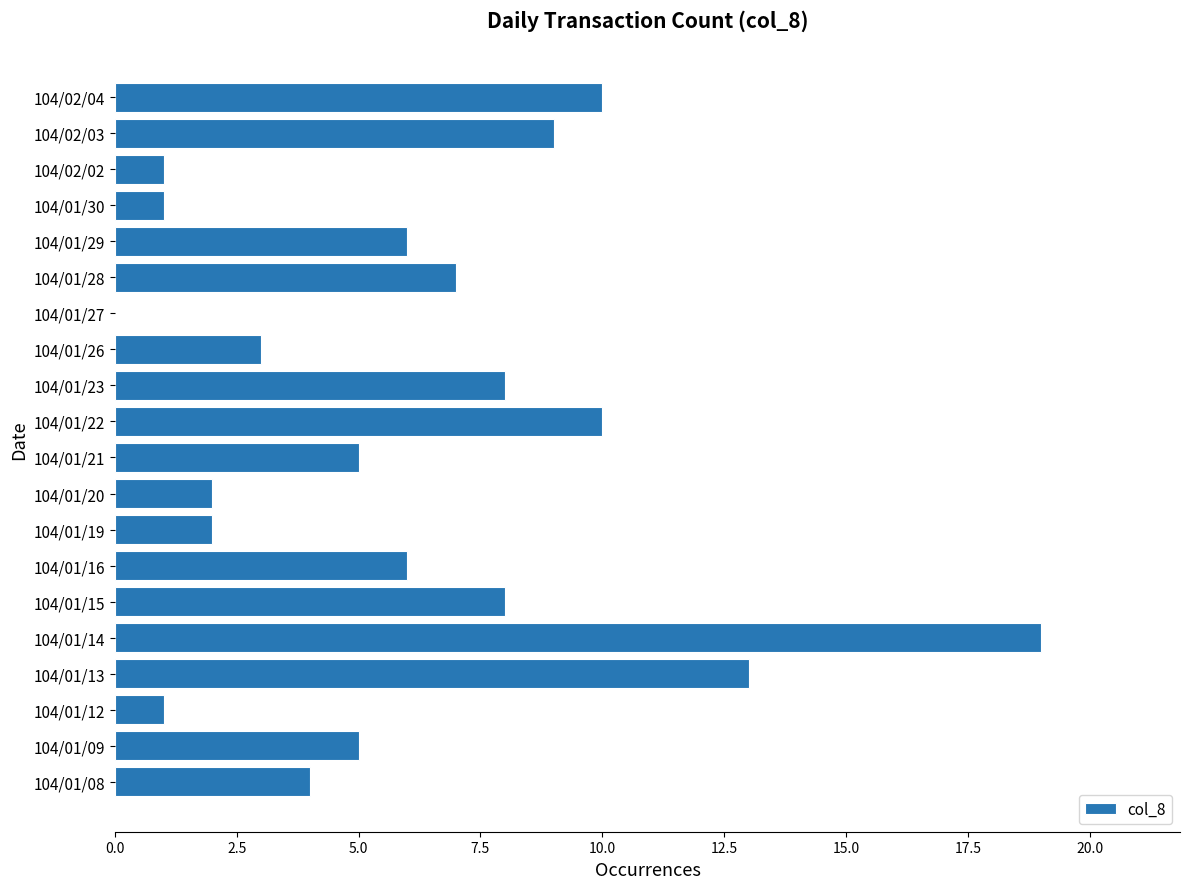

The value at 104/01/26 is 3. True or false?

True